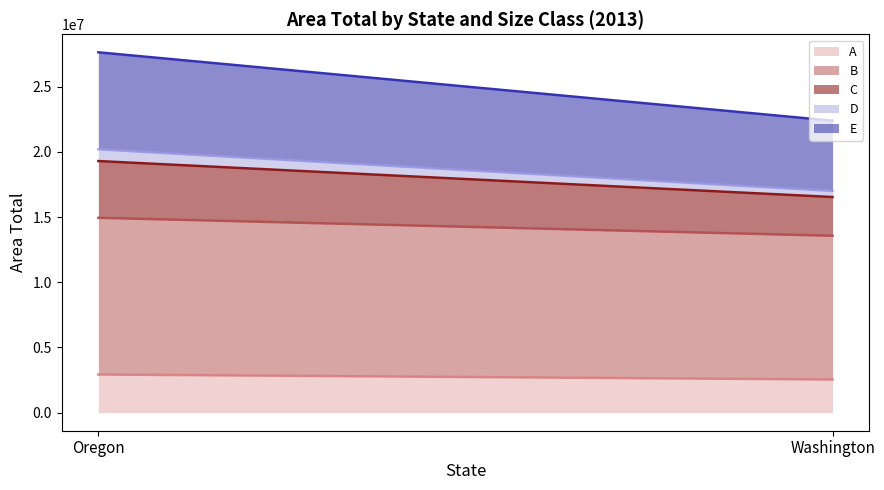

The value of C (line) at Washington is 8467942.0. True or false?

False